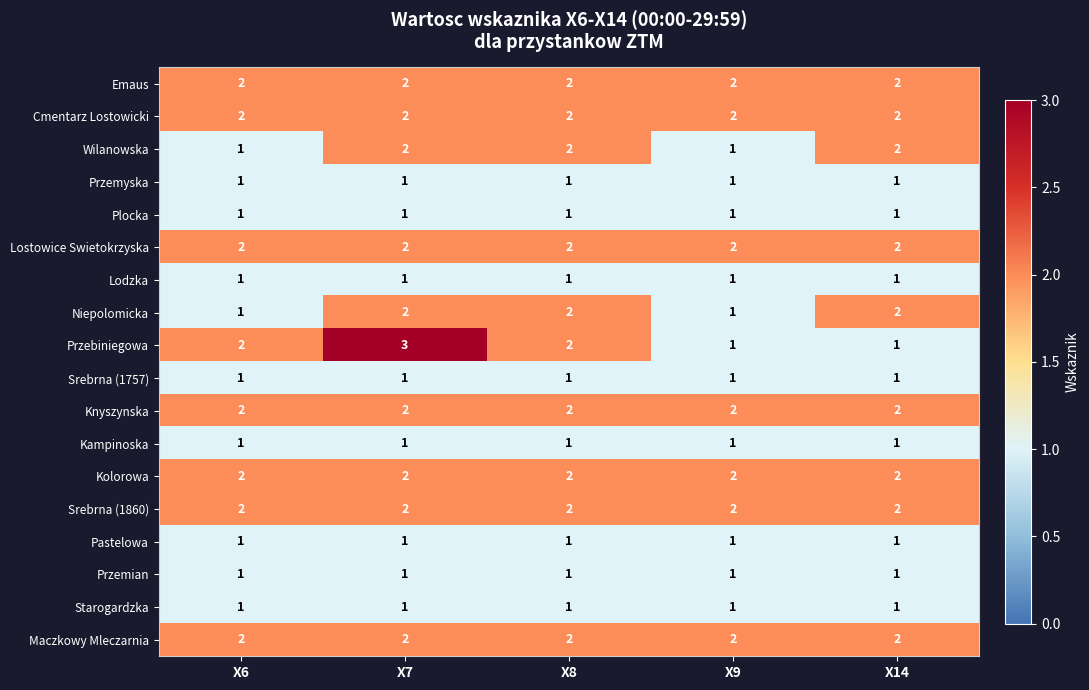

Which series has the widest spread of values?

Przebiniegowa